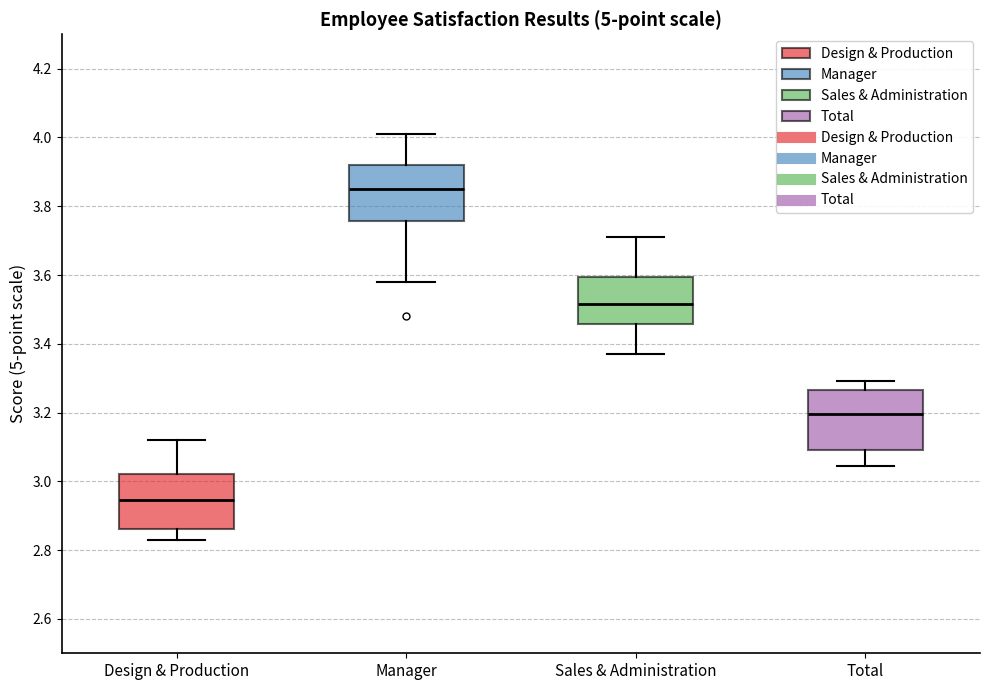

Reading left to right, read every box against the y-axis: the position of its median line, the range the box covers, and the ends of its whiskers. The values are not printed on the chart, so give them approximately, as read against the axis.

Design & Production: median 2.94, box 2.86 to 3.02, whiskers 2.84 to 3.12
Manager: median 3.86, box 3.76 to 3.92, whiskers 3.58 to 4.02
Sales & Administration: median 3.52, box 3.46 to 3.60, whiskers 3.38 to 3.72
Total: median 3.20, box 3.08 to 3.26, whiskers 3.04 to 3.30